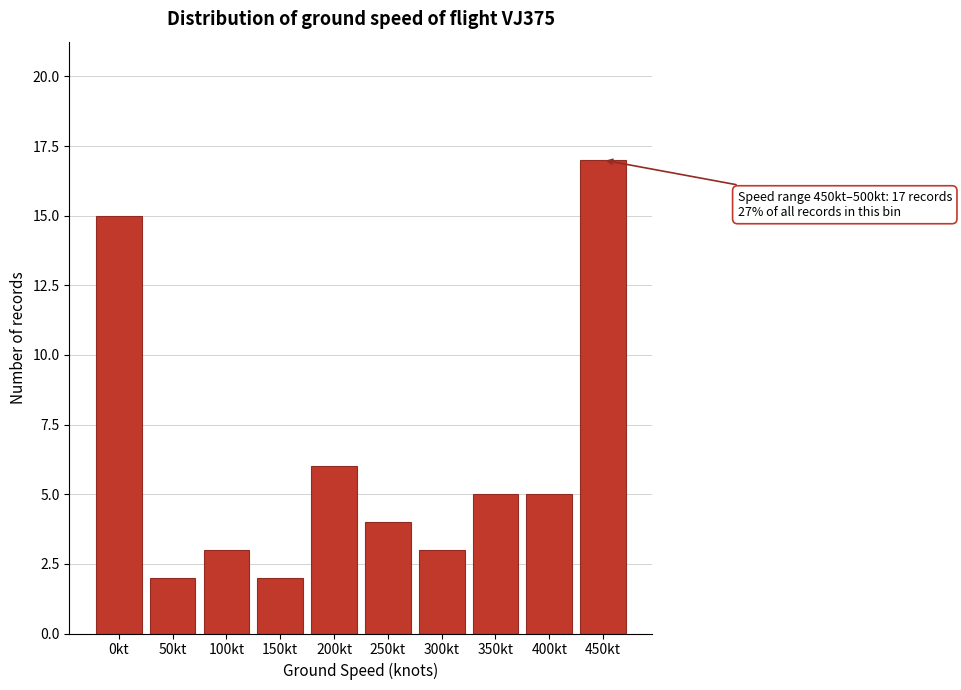

Reading left to right, list all the values displayed in this chart.

0kt=15	50kt=2	100kt=3	150kt=2	200kt=6	250kt=4	300kt=3	350kt=5	400kt=5	450kt=17